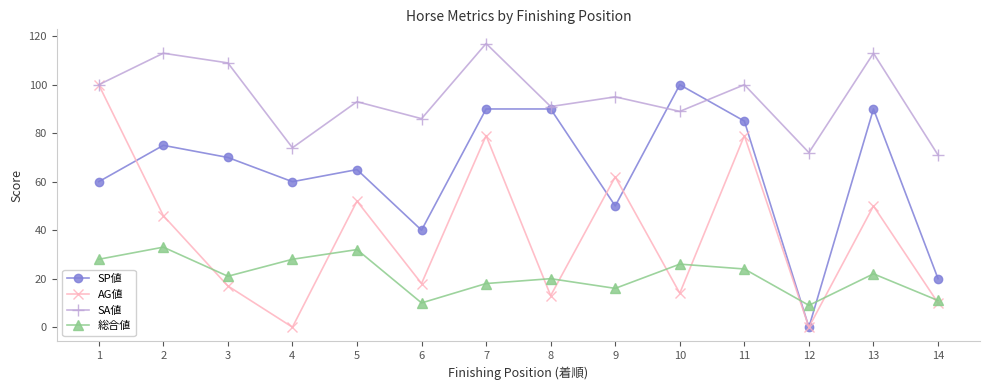

At 2, list the series in order from largest to smallest.

SA値, SP値, AG値, 総合値